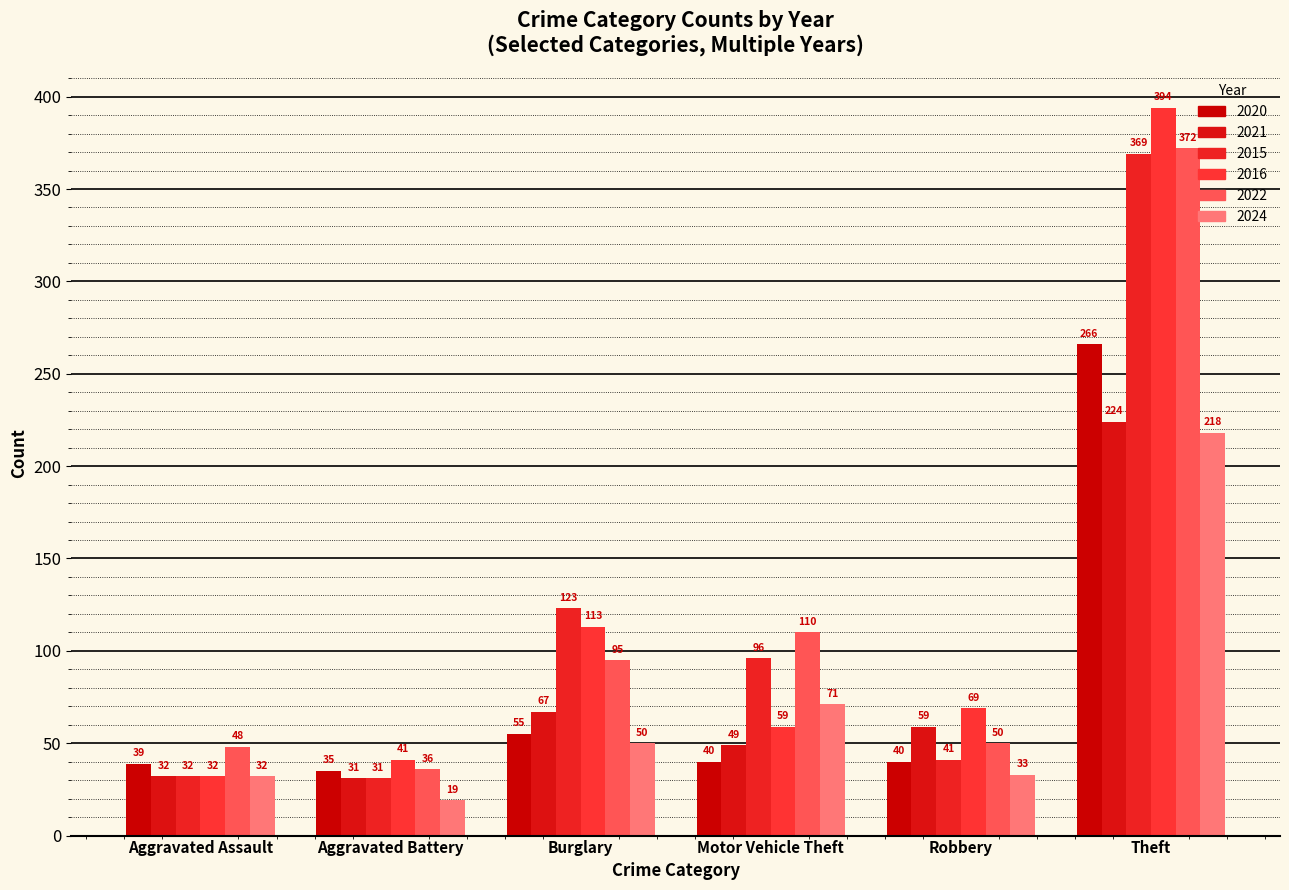

What is the label of the 6th bar from the right?

Aggravated Assault